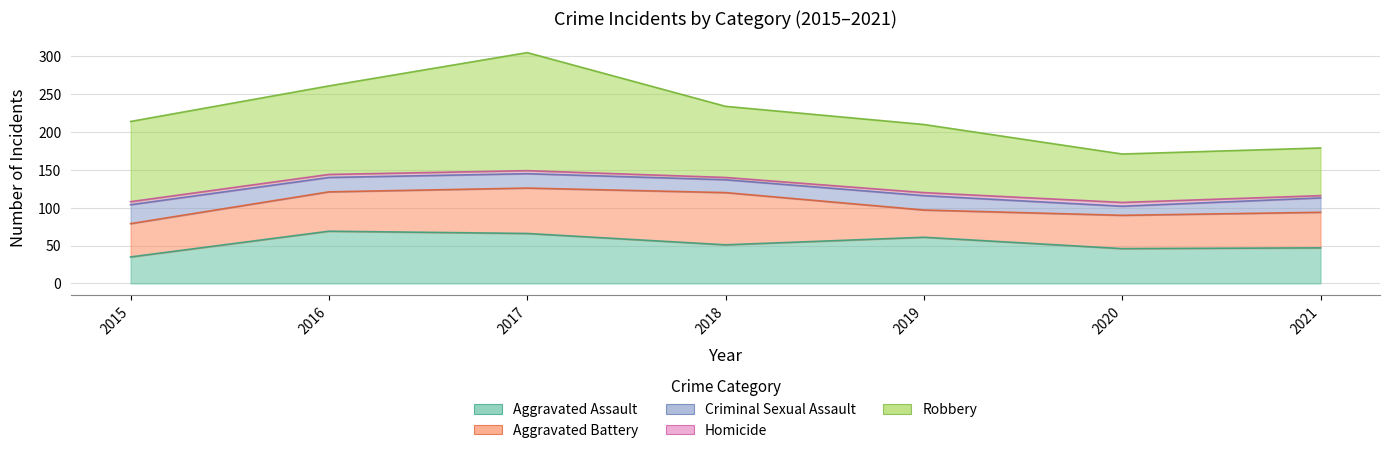

Reading left to right, what are all the values shown in this chart?

Aggravated Assault: 35	69	66	51	61	46	47
Aggravated Battery: 44	52	60	69	36	44	47
Criminal Sexual Assault: 25	19	19	17	19	12	19
Homicide: 4	4	4	3	4	5	3
Robbery: 106	117	156	94	90	64	63